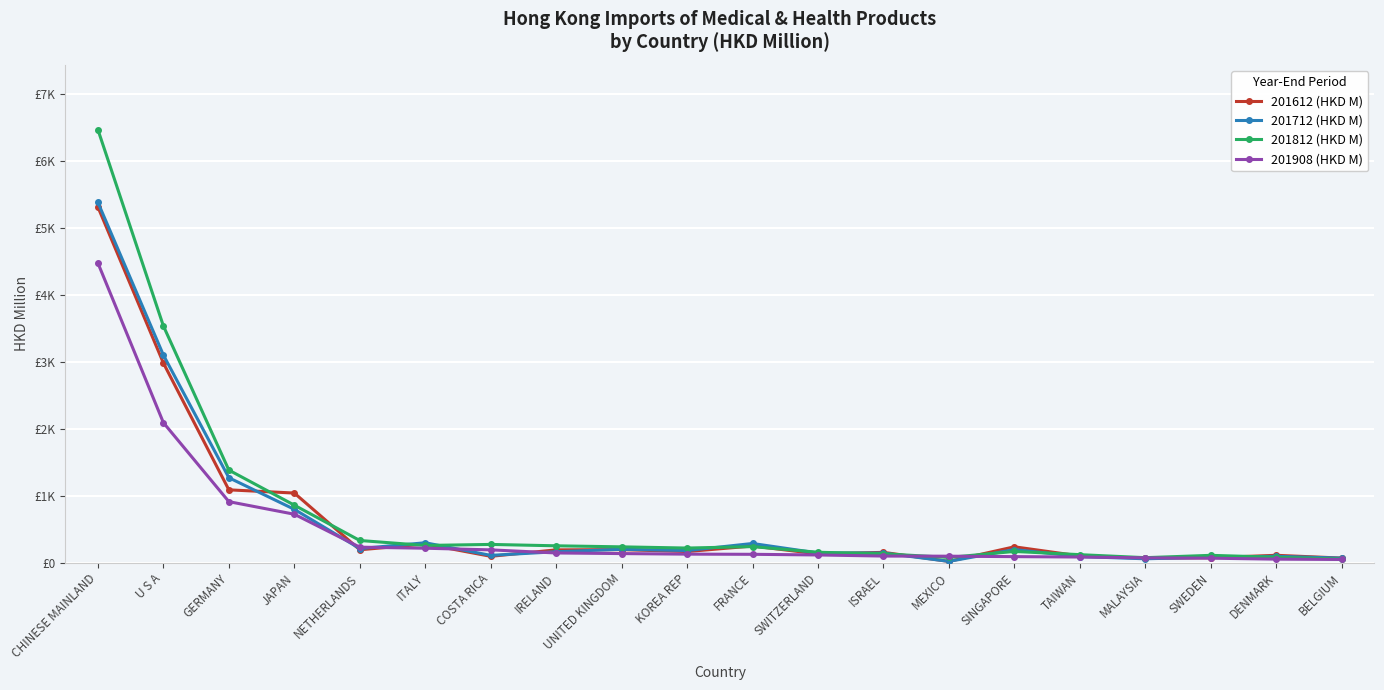

Rank the series at COSTA RICA from lowest to highest value.

201612 (HKD M), 201712 (HKD M), 201908 (HKD M), 201812 (HKD M)